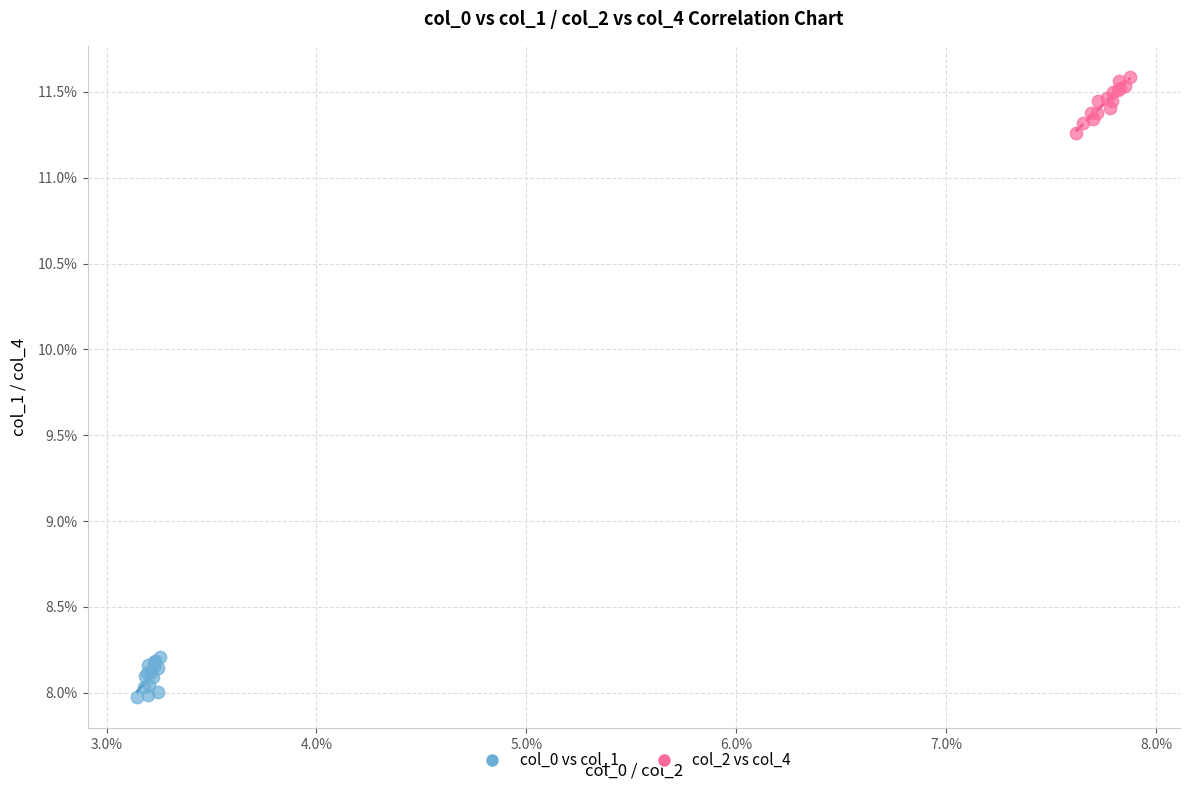

Which series reaches the maximum Y coordinate?

col_2 vs col_4